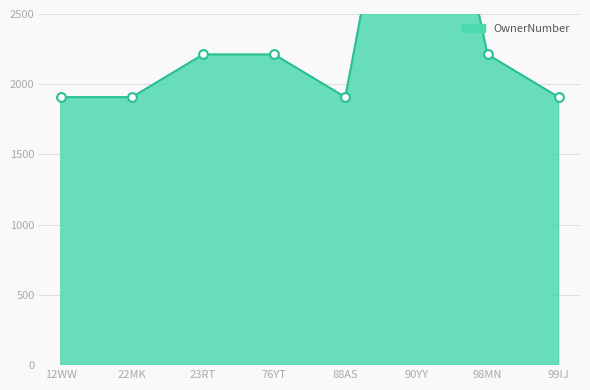

Which has a higher value, 22MK or 90YY?

90YY